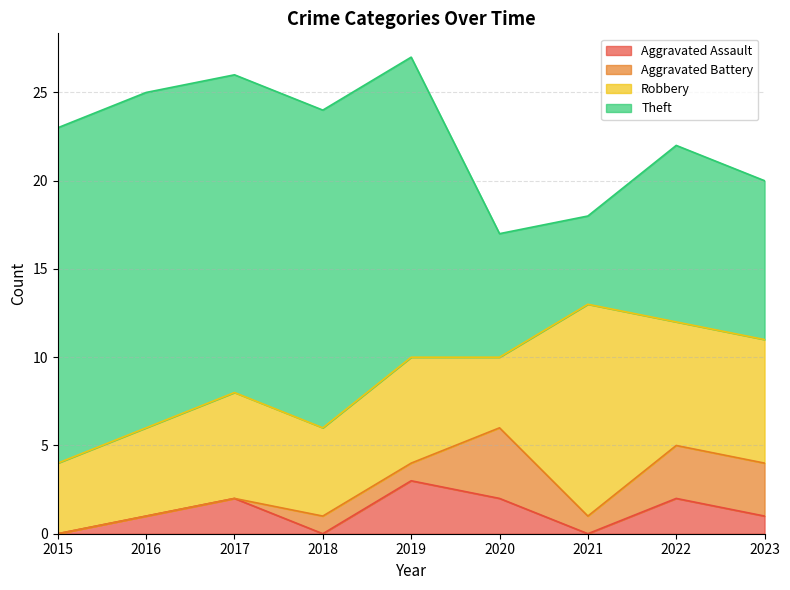

Which category has the lowest value in the Theft series?

2021